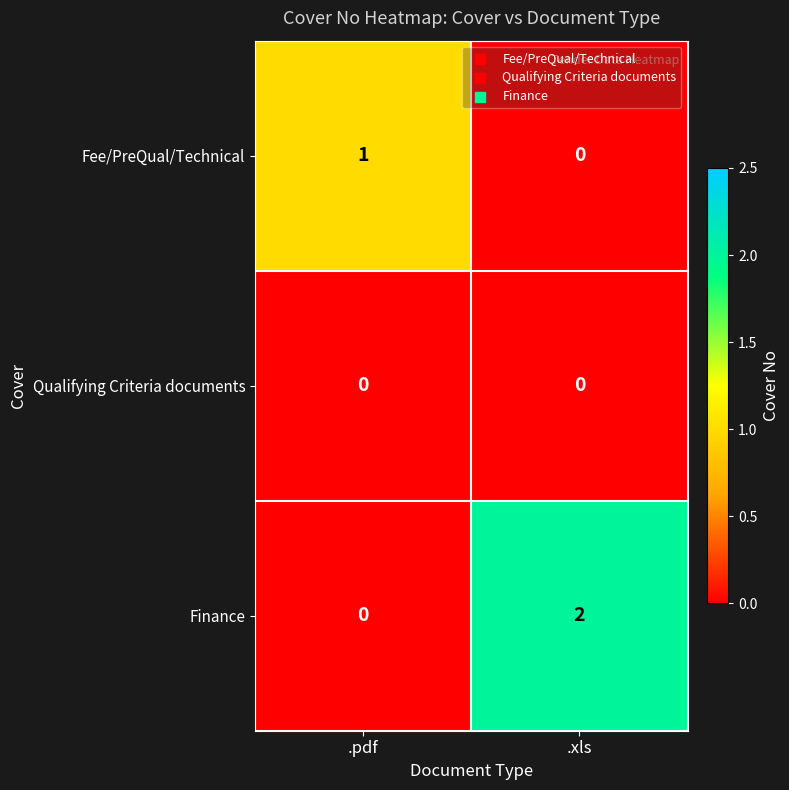

At which label is Fee/PreQual/Technical closest to 0?

.xls